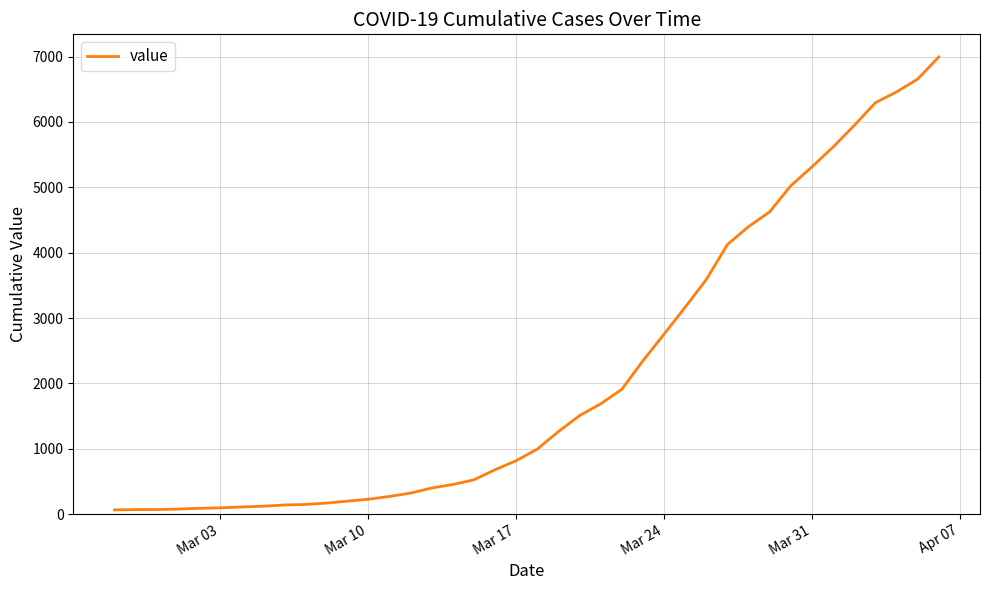

What is the greatest value displayed?

6995